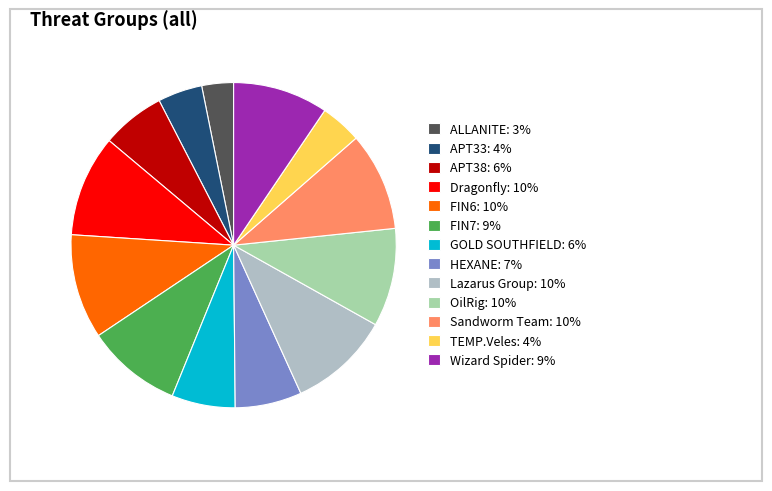

Count the number of slices in the pie.

13